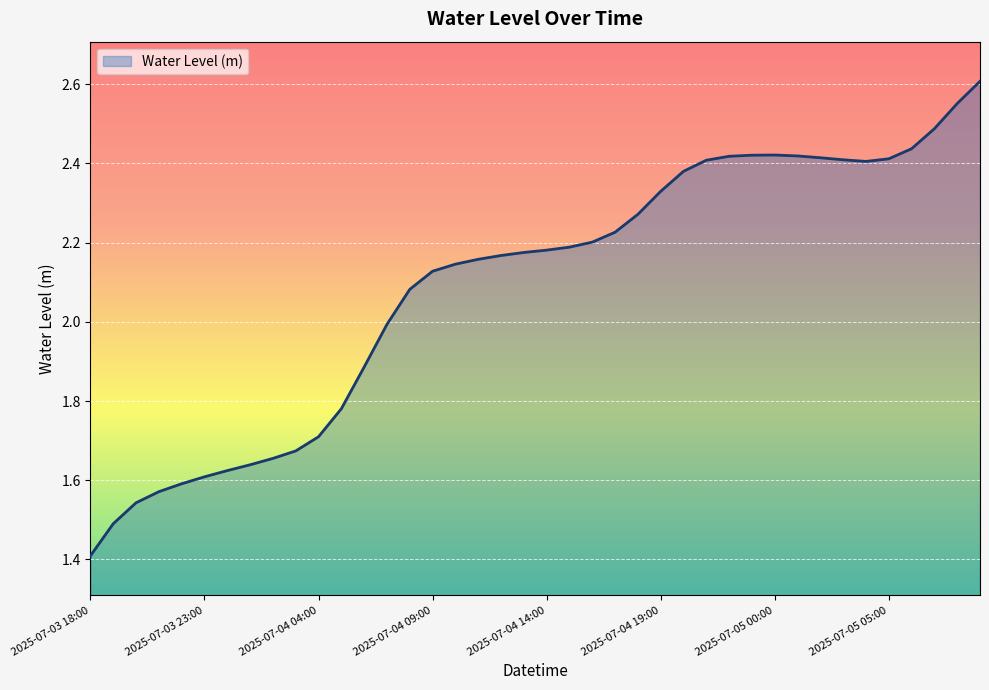

What is the minimum value shown in the chart?

1.4